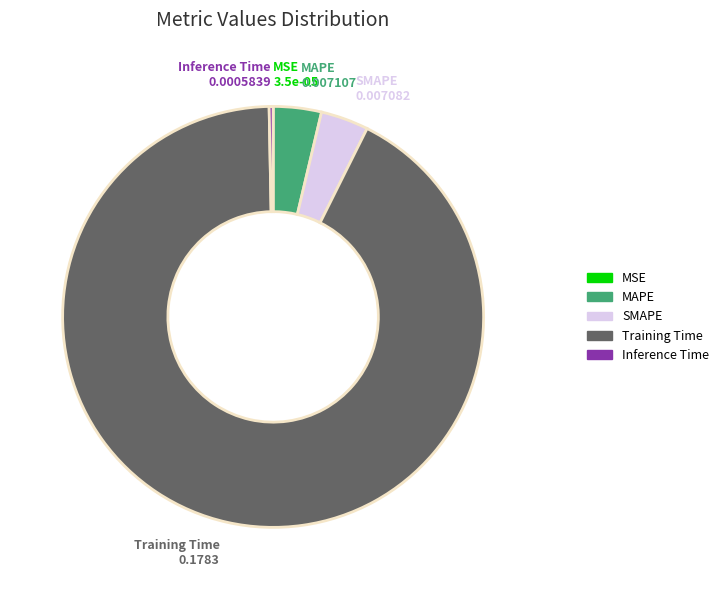

Does Inference Time represent more than half of the total?

No